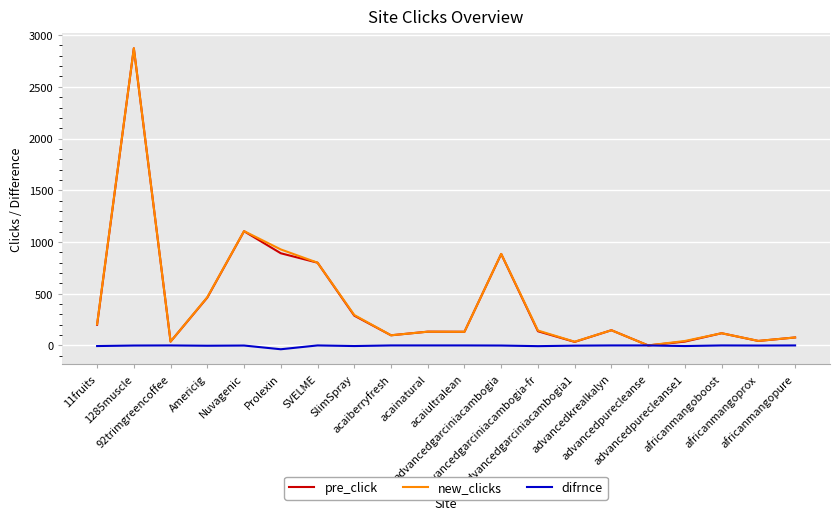

Is it true that difrnce equals 0 at acaiultralean?

True